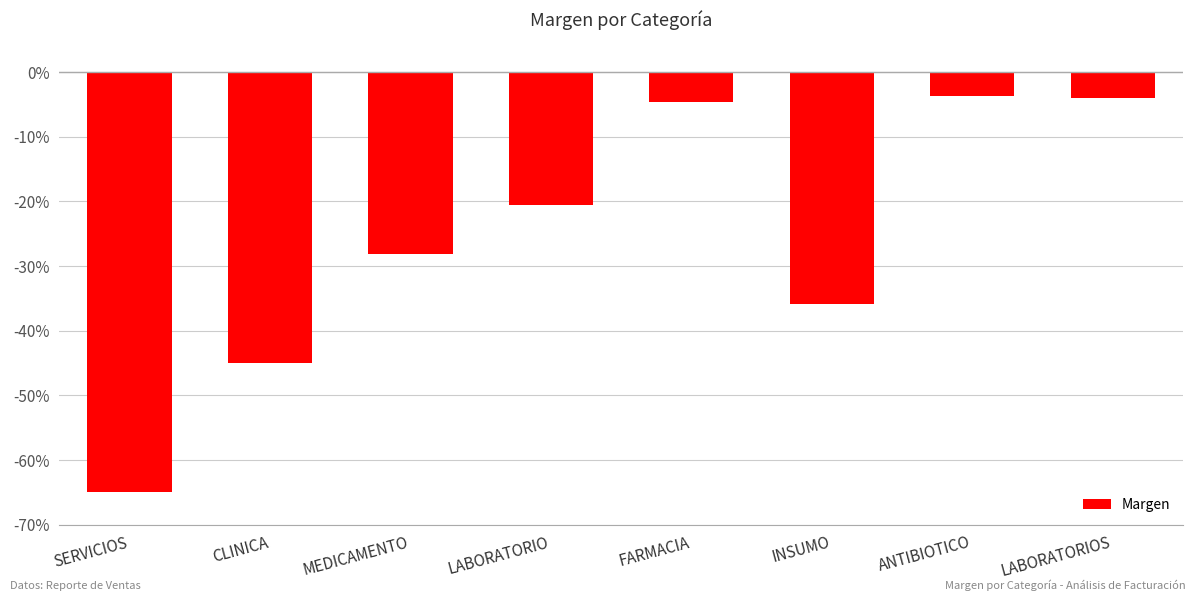

Which category has the lowest value across all series?

SERVICIOS